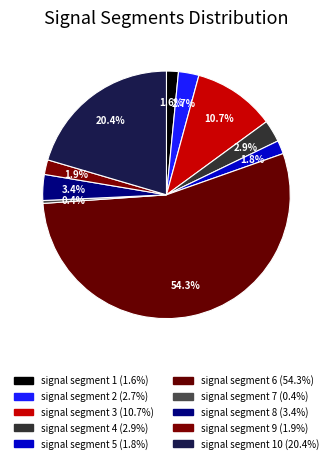

What is the largest slice in the pie chart?

signal segment 6